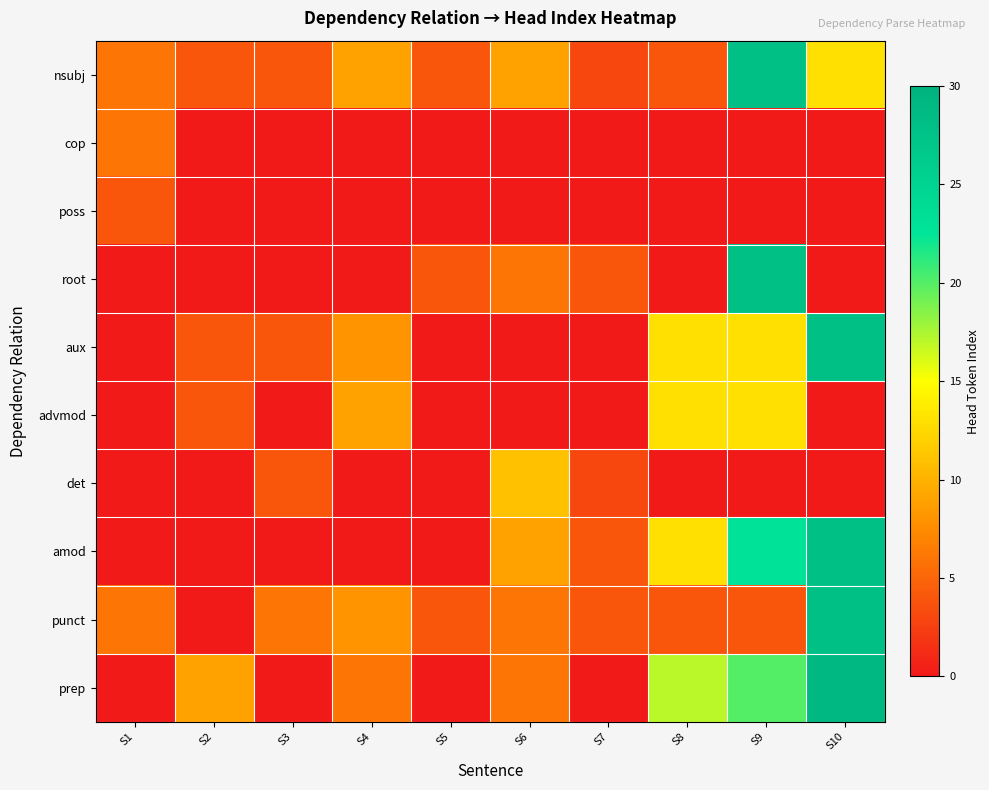

At which category is the sum across all series the highest?

S9